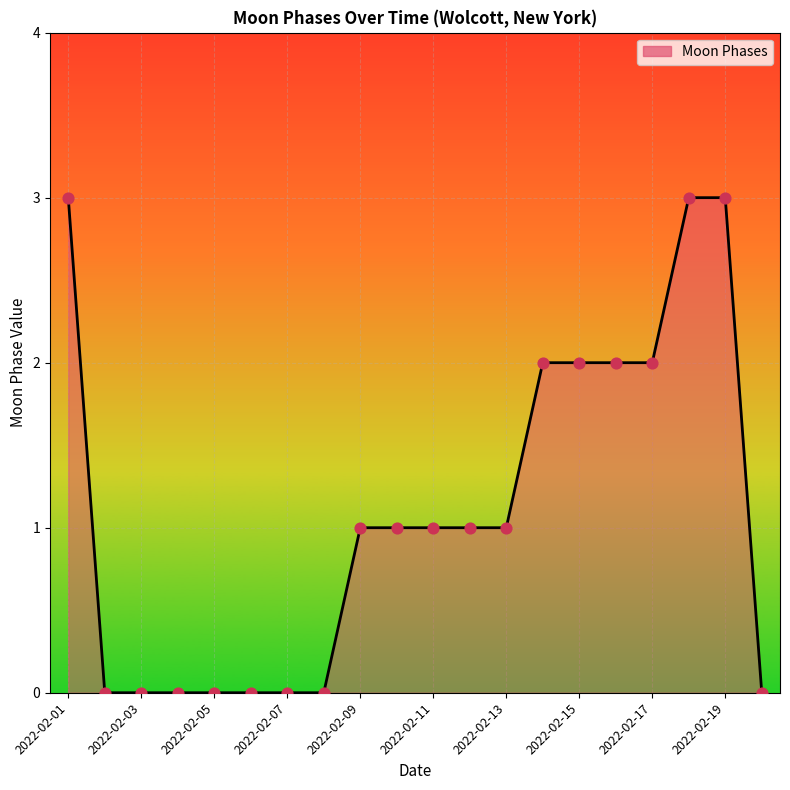

What is the maximum value shown in the chart?

3